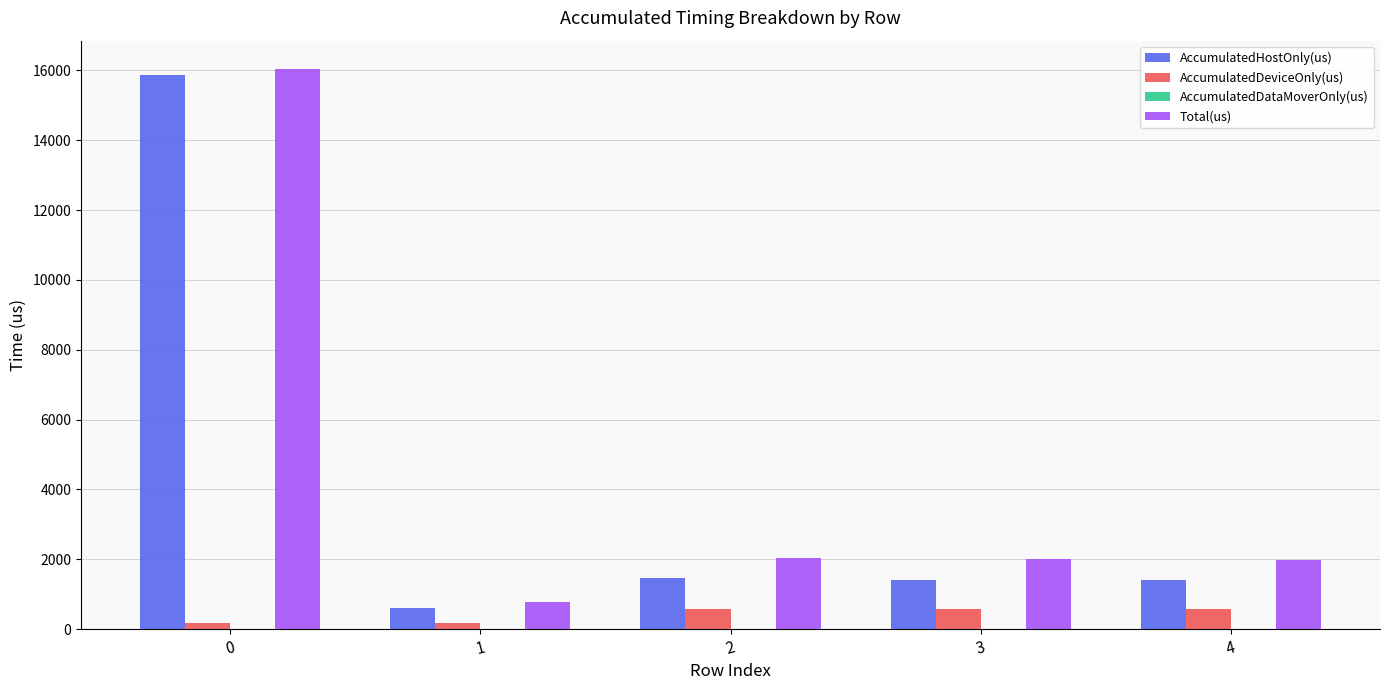

Read the AccumulatedDeviceOnly(us) value at 4.

580.4